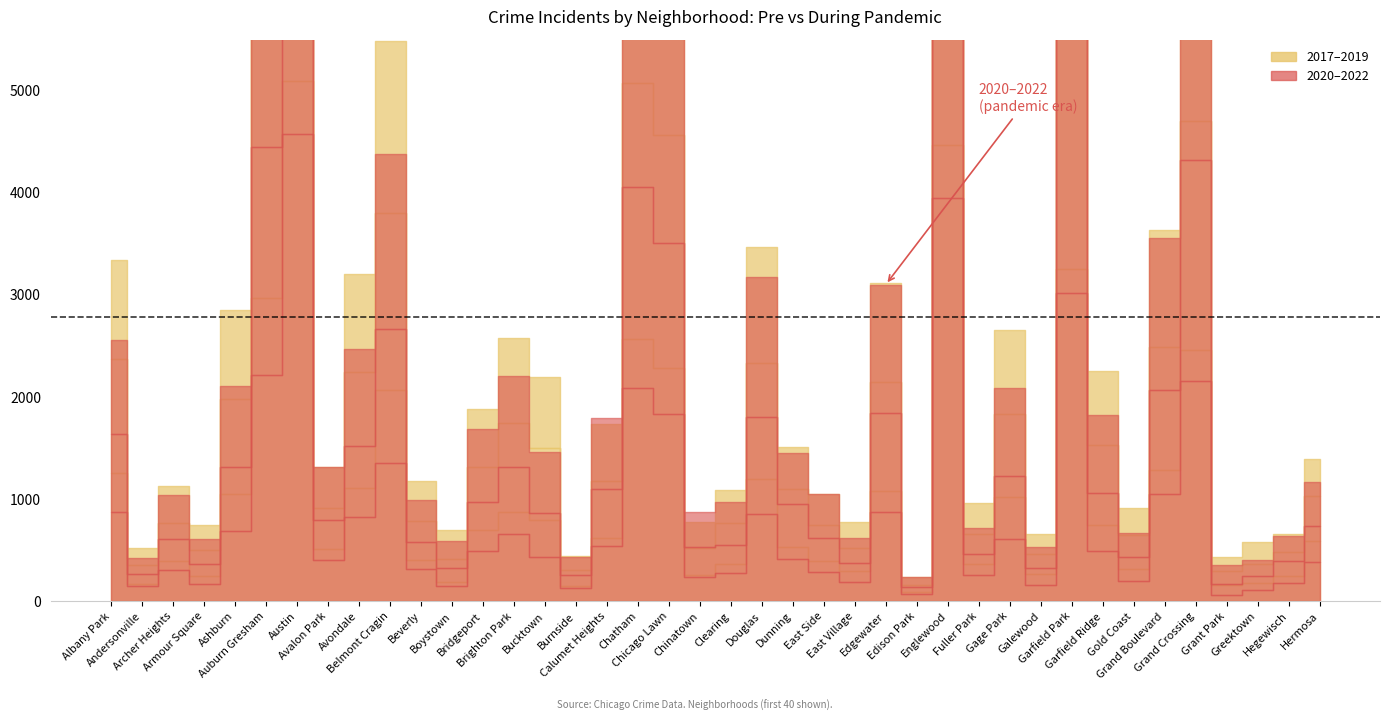

At which label does 2020 first exceed 431?

Albany Park